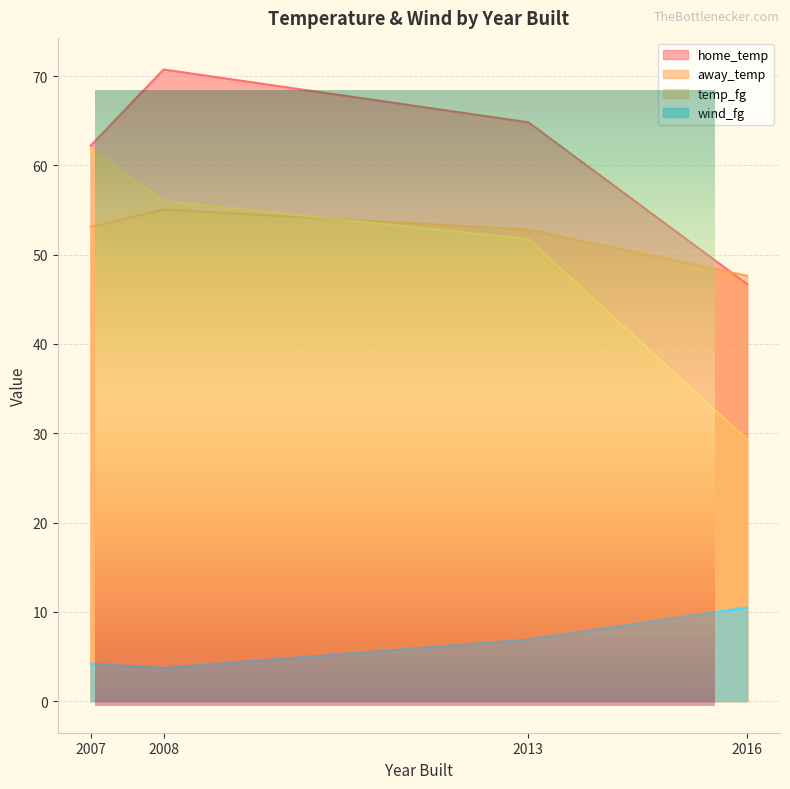

What is the total value across all series at 2016?

134.1